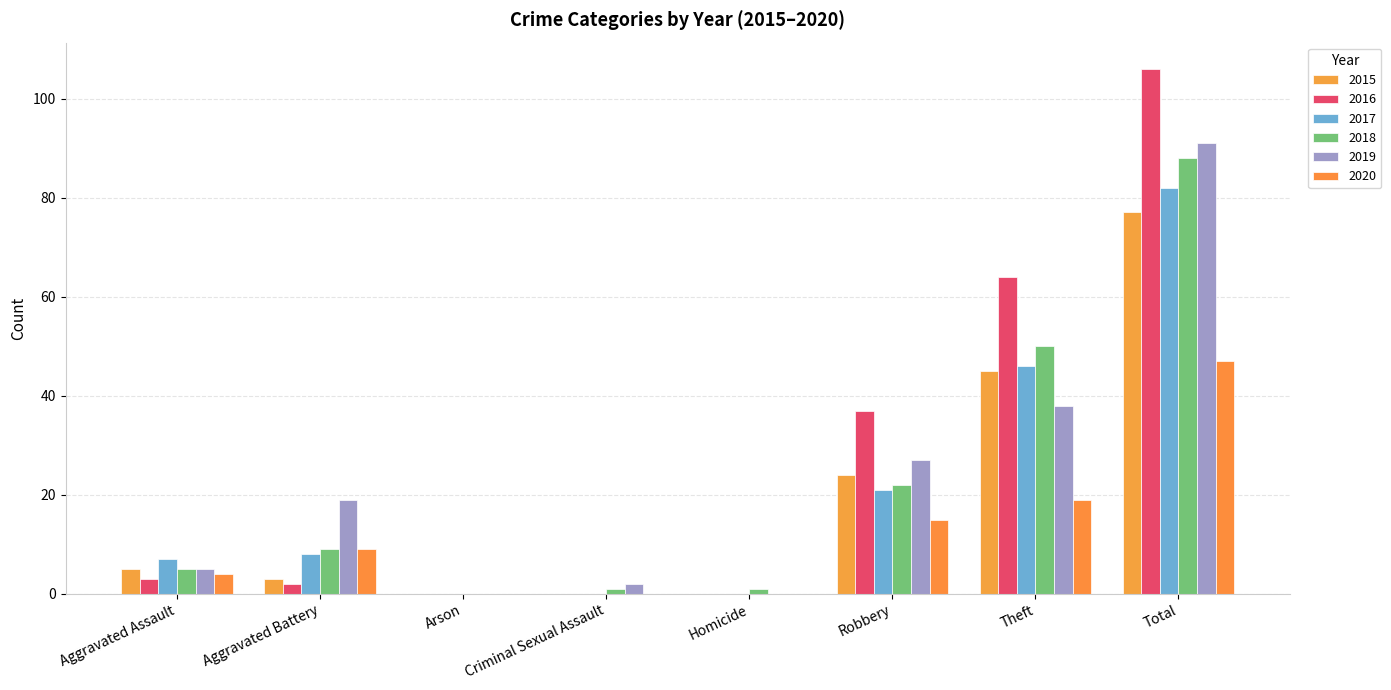

At which label does 2017 first exceed 8?

Robbery